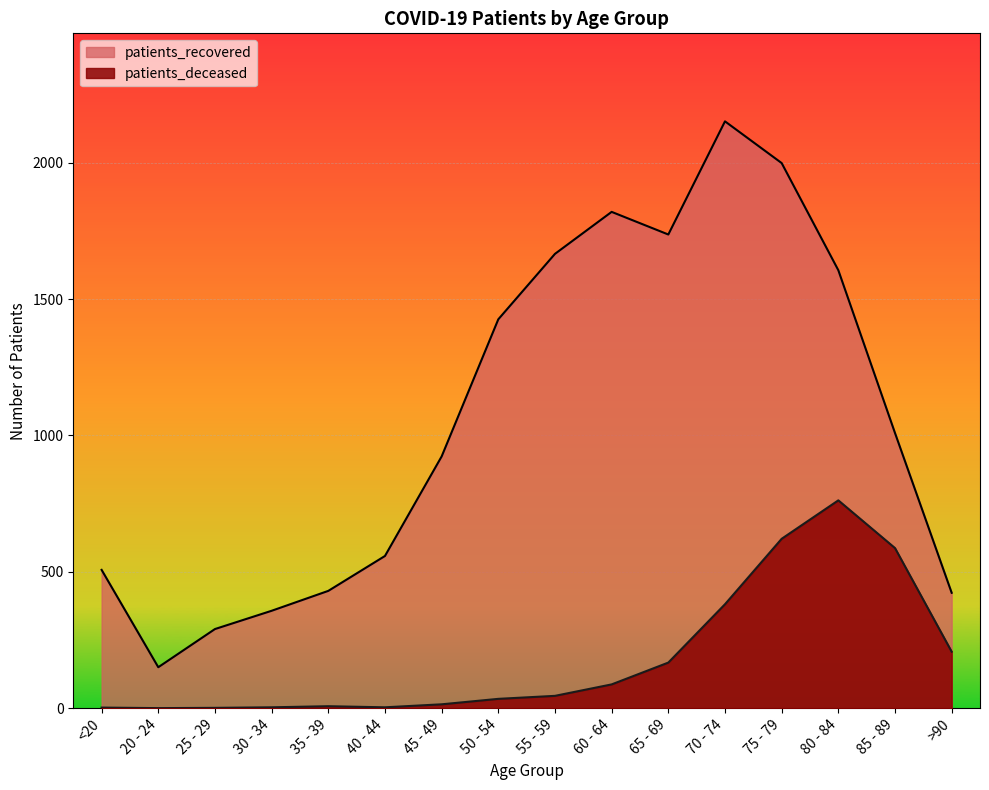

Reading left to right, what are all the values shown in this chart?

patients_deceased: <20=2	20 - 24=0	25 - 29=1	30 - 34=3	35 - 39=7	40 - 44=3	45 - 49=14	50 - 54=34	55 - 59=45	60 - 64=87	65 - 69=167	70 - 74=381	75 - 79=621	80 - 84=762	85 - 89=587	>90=207
patients_recovered: <20=507	20 - 24=150	25 - 29=290	30 - 34=357	35 - 39=430	40 - 44=558	45 - 49=923	50 - 54=1426	55 - 59=1666	60 - 64=1820	65 - 69=1737	70 - 74=2152	75 - 79=1999	80 - 84=1606	85 - 89=1009	>90=423